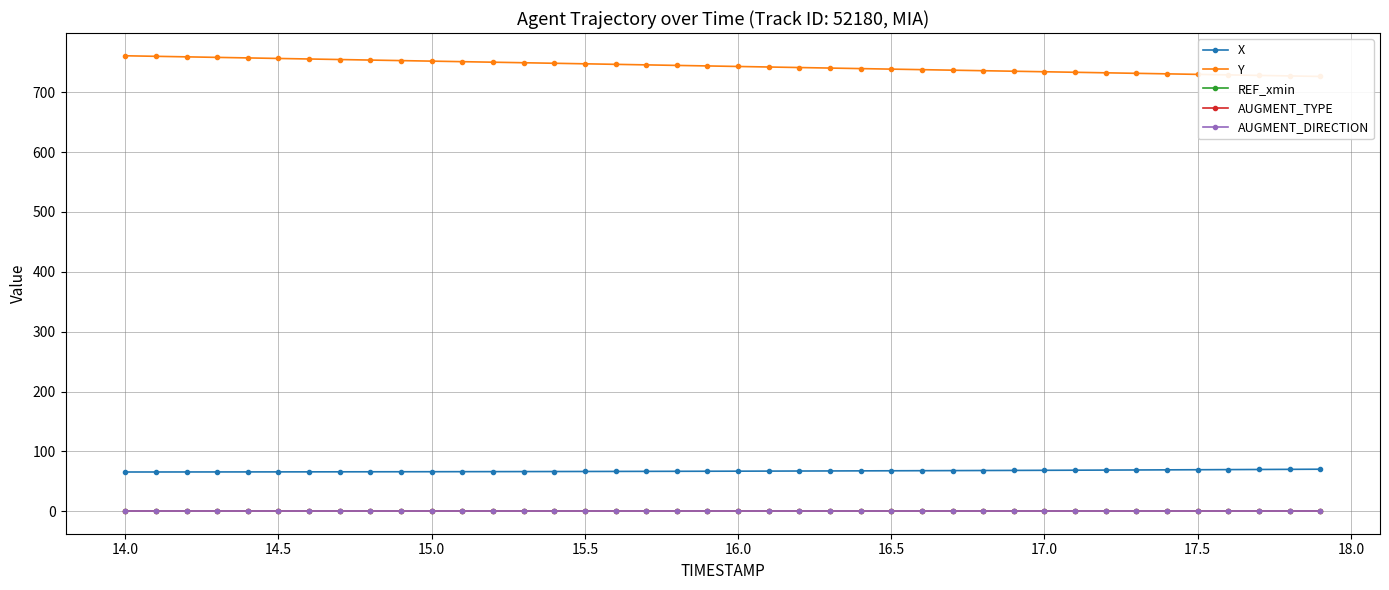

Does the chart have visible grid lines?

Yes